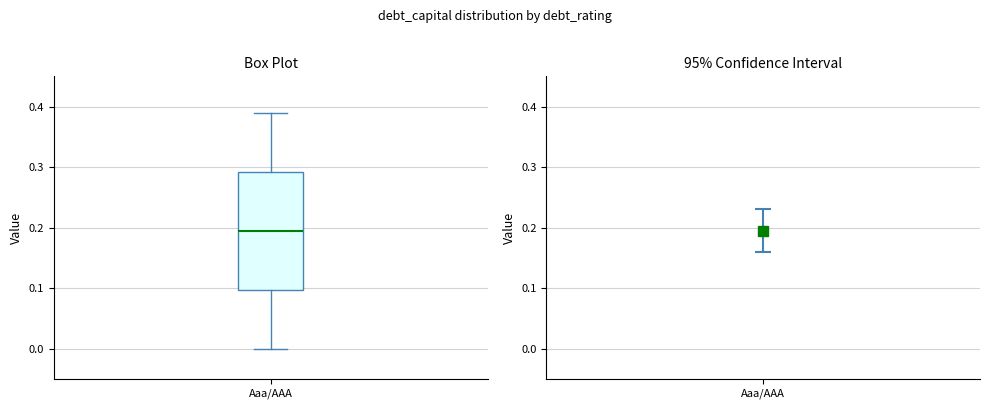

Read this box plot against the y-axis: the position of the median line, the range covered by the box, and the ends of both whiskers. The values are not printed on the chart, so give them approximately, as read against the axis.

median 0.20, box 0.10 to 0.29, whiskers 0.00 to 0.39